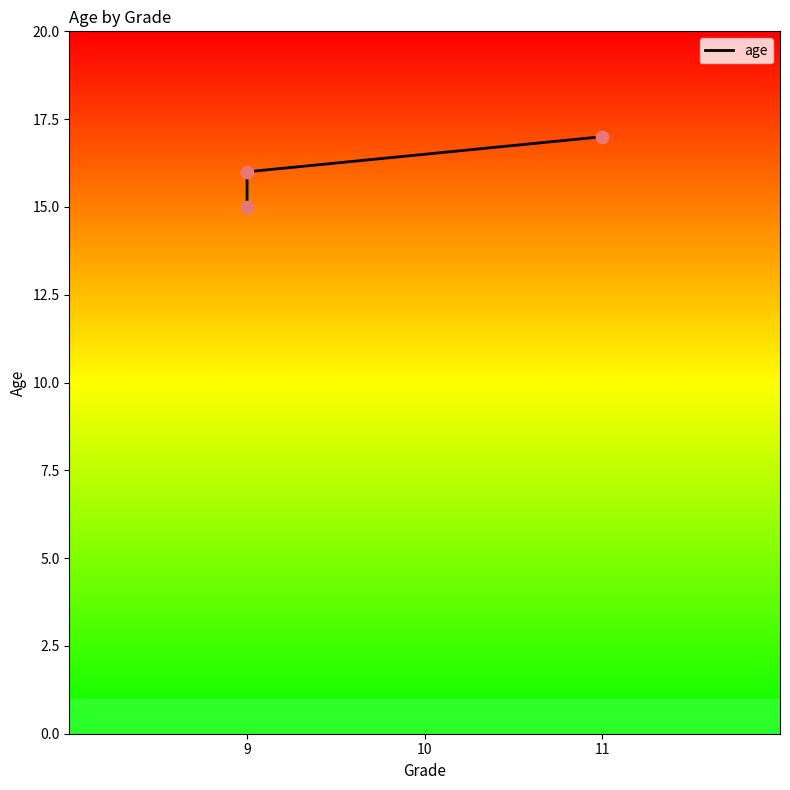

Approximately how many times larger is the value at 11 compared to 9?

1.1